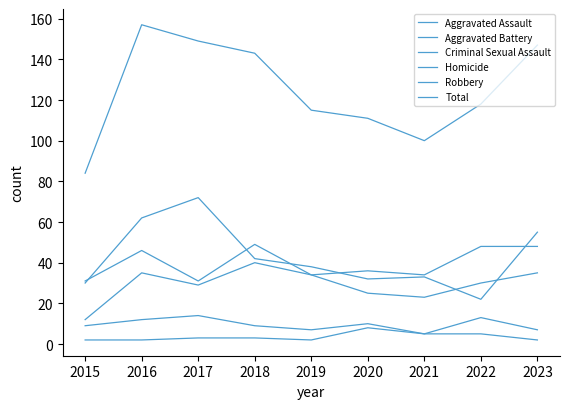

Rank the categories by Homicide value from highest to lowest.

2020, 2021, 2022, 2017, 2018, 2015, 2016, 2019, 2023